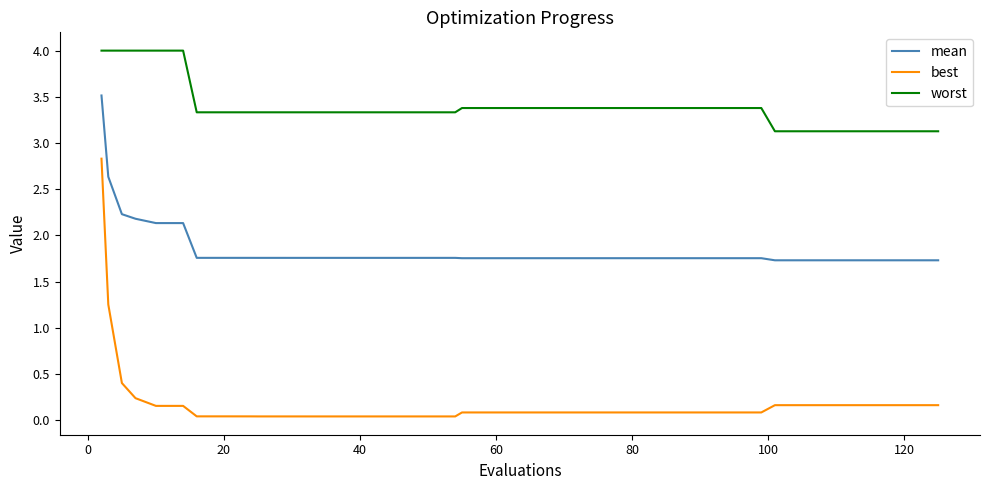

Which series has the largest range (max minus min)?

best